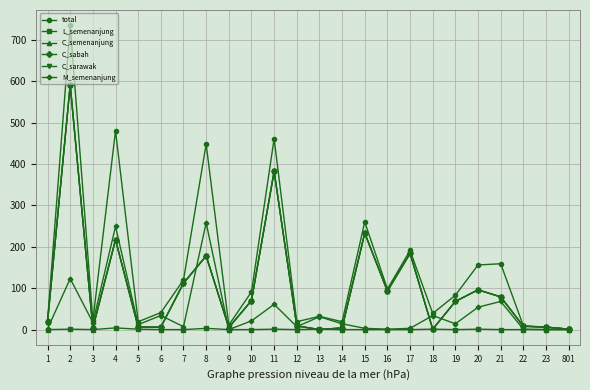

The value of C_sabah at 21 is 124. True or false?

False